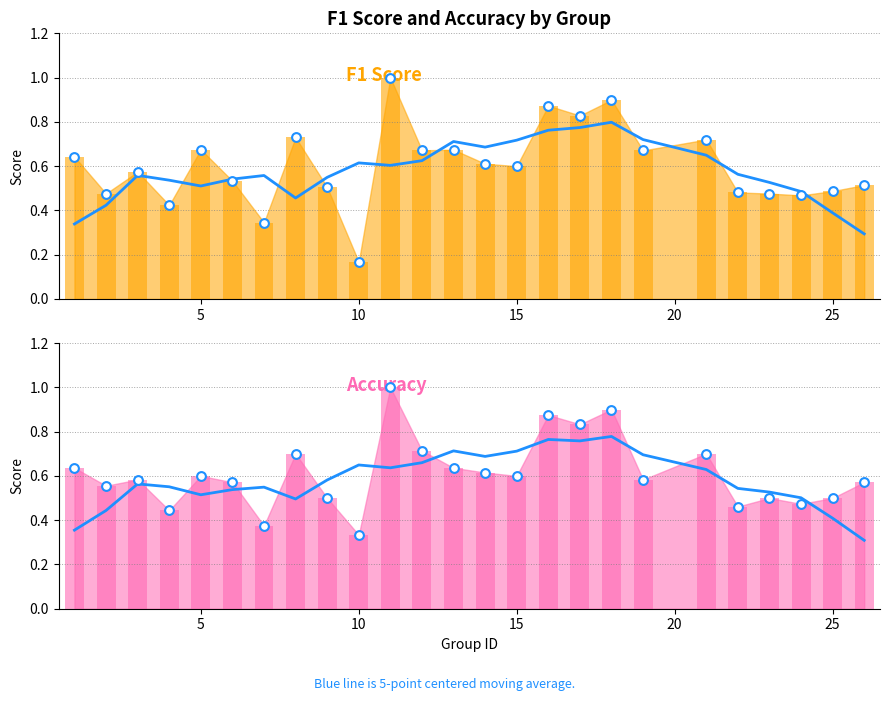

Which series has the widest spread of Y values?

f1